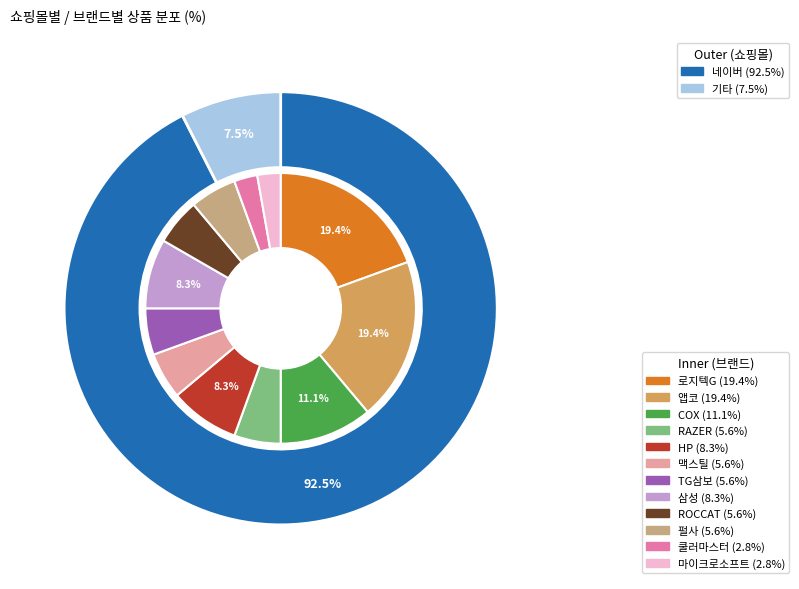

What percentage is the 앱코 slice, to the nearest percent?

19%